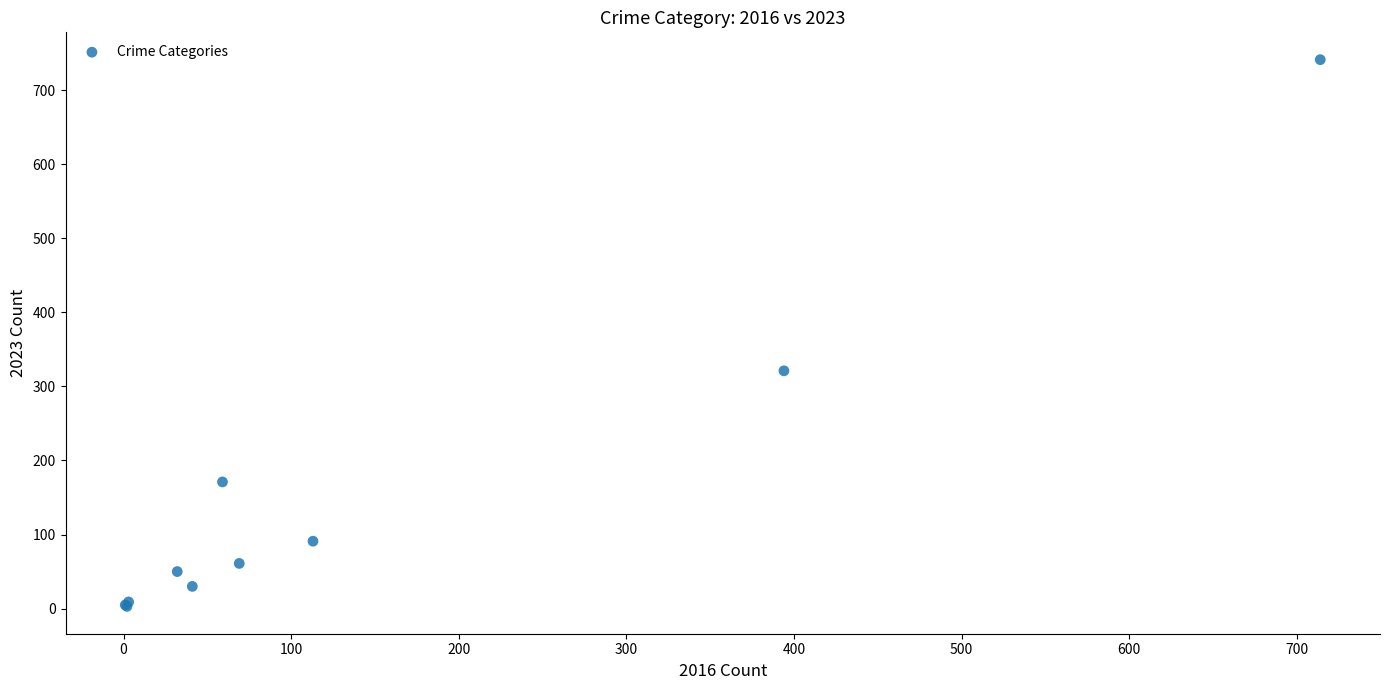

What Y value in the scatter plot is closest to 372?

321